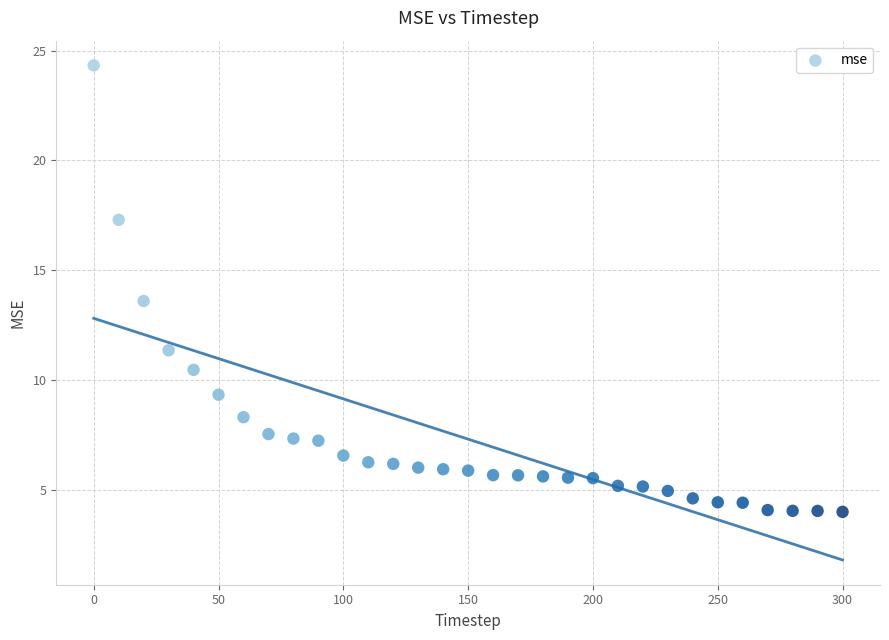

What Y value in the scatter plot is closest to 14?

13.6